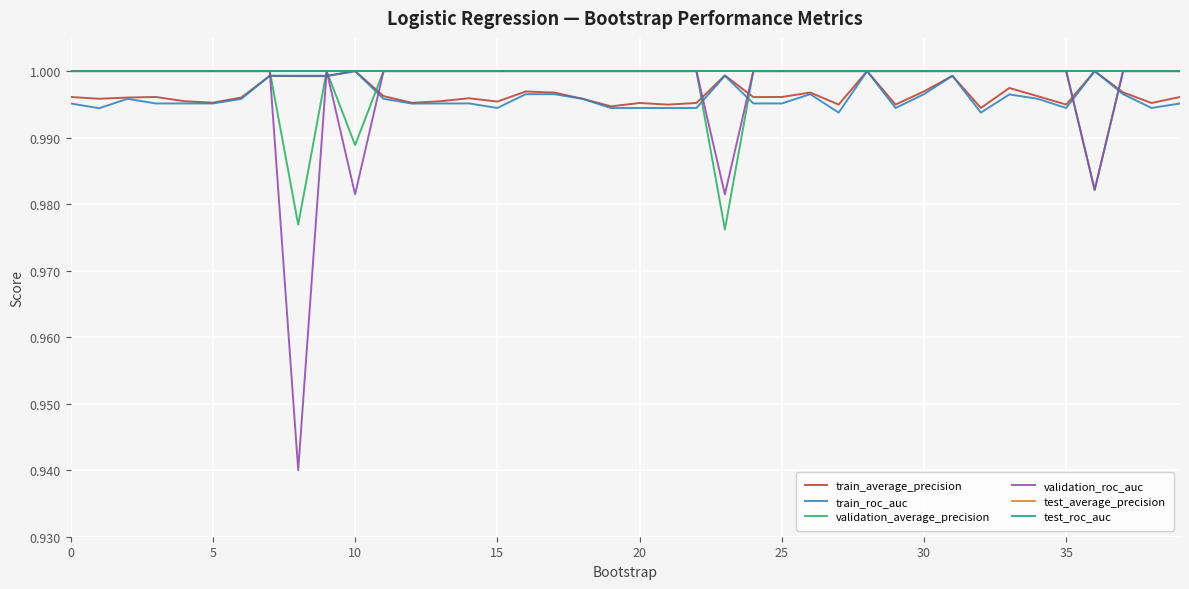

Which category has the lowest value in the train_average_precision series?

32